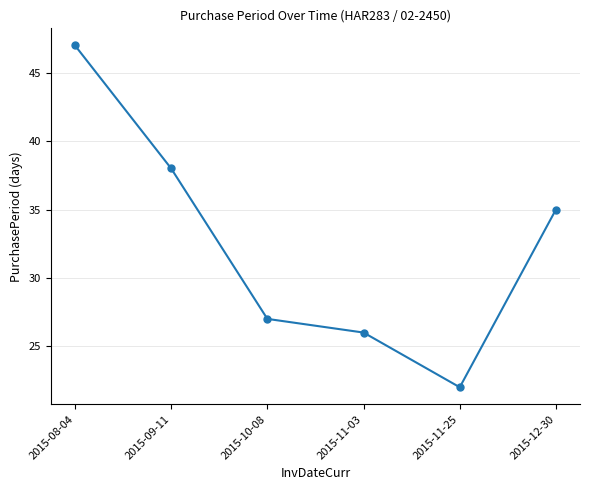

The value at 2015-08-04 is 83. True or false?

False